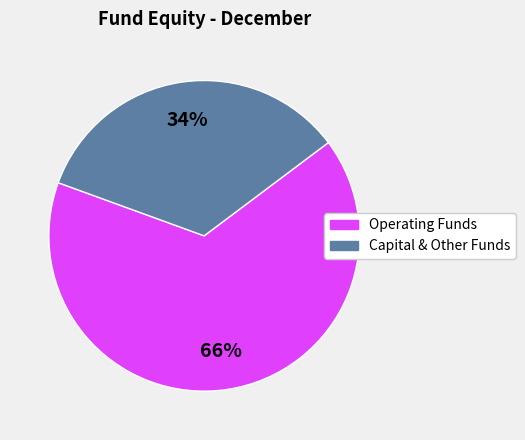

How many slices are in this pie chart?

2